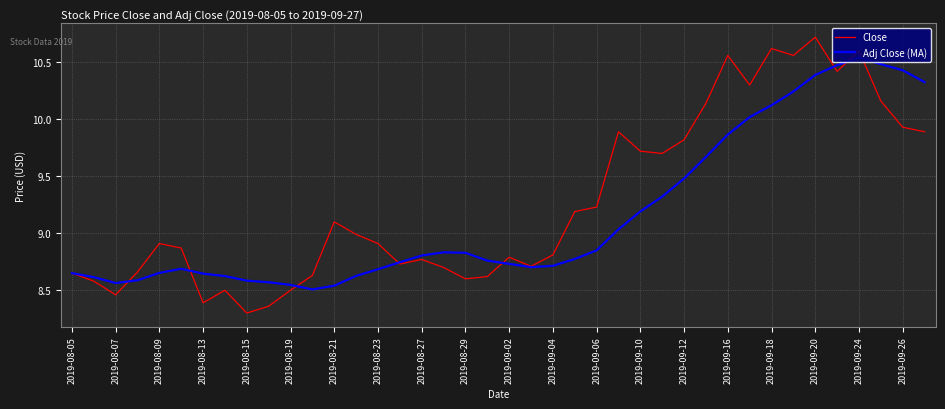

Rank the series by their average value, from highest to lowest.

Close, Adj Close (MA)